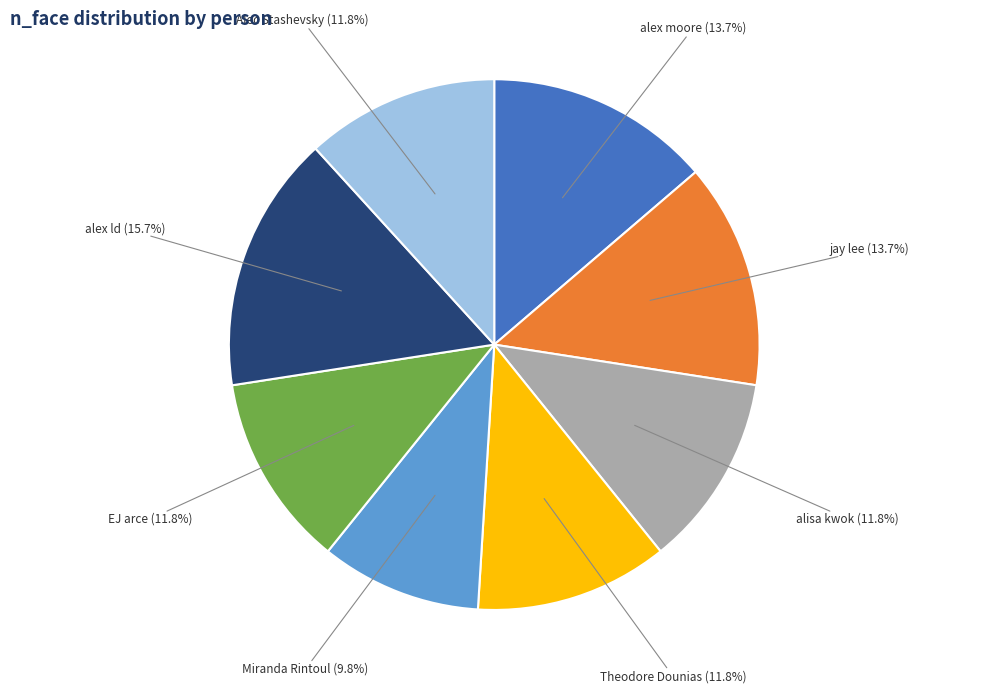

To the nearest percent, what percentage of the pie is Miranda Rintoul?

10%